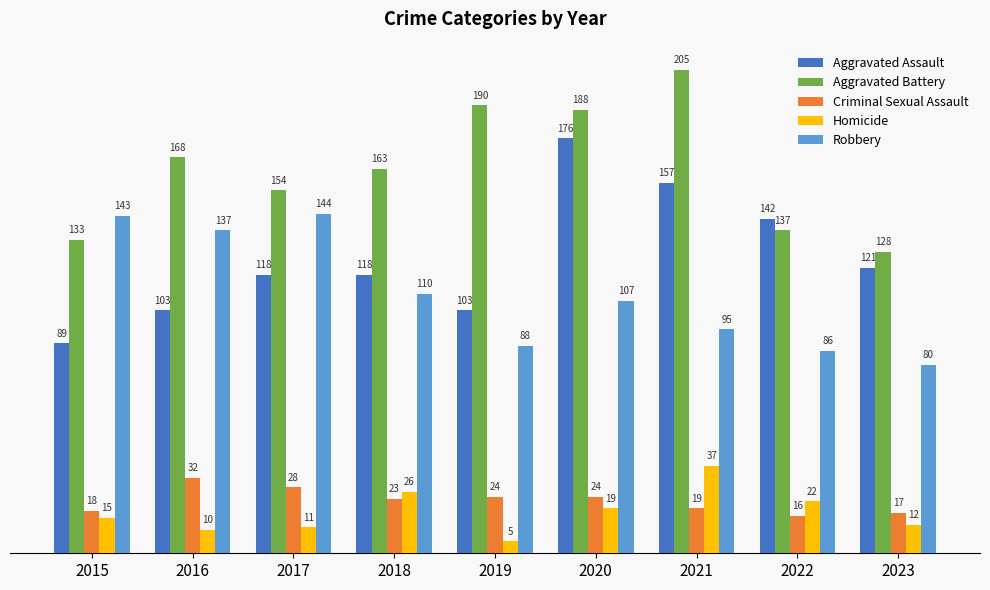

At how many categories does at least one series exceed 176?

3